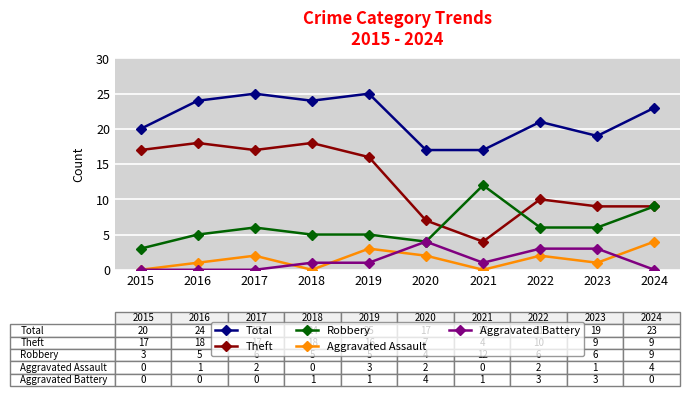

Read the Robbery value at 2017.

6